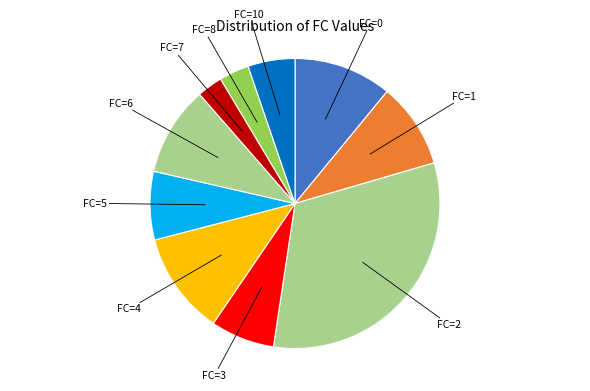

Is there any slice that represents more than half of the pie?

No